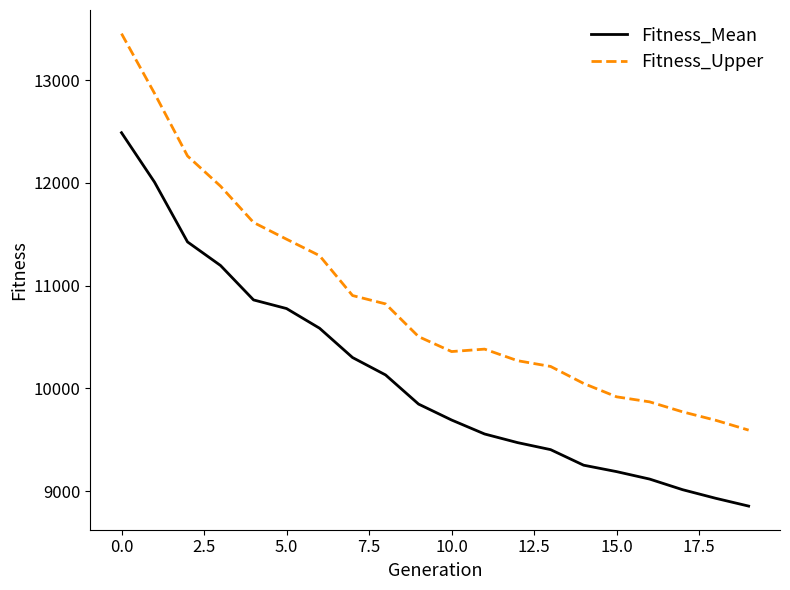

Which series has the largest range (max minus min)?

Fitness_Upper